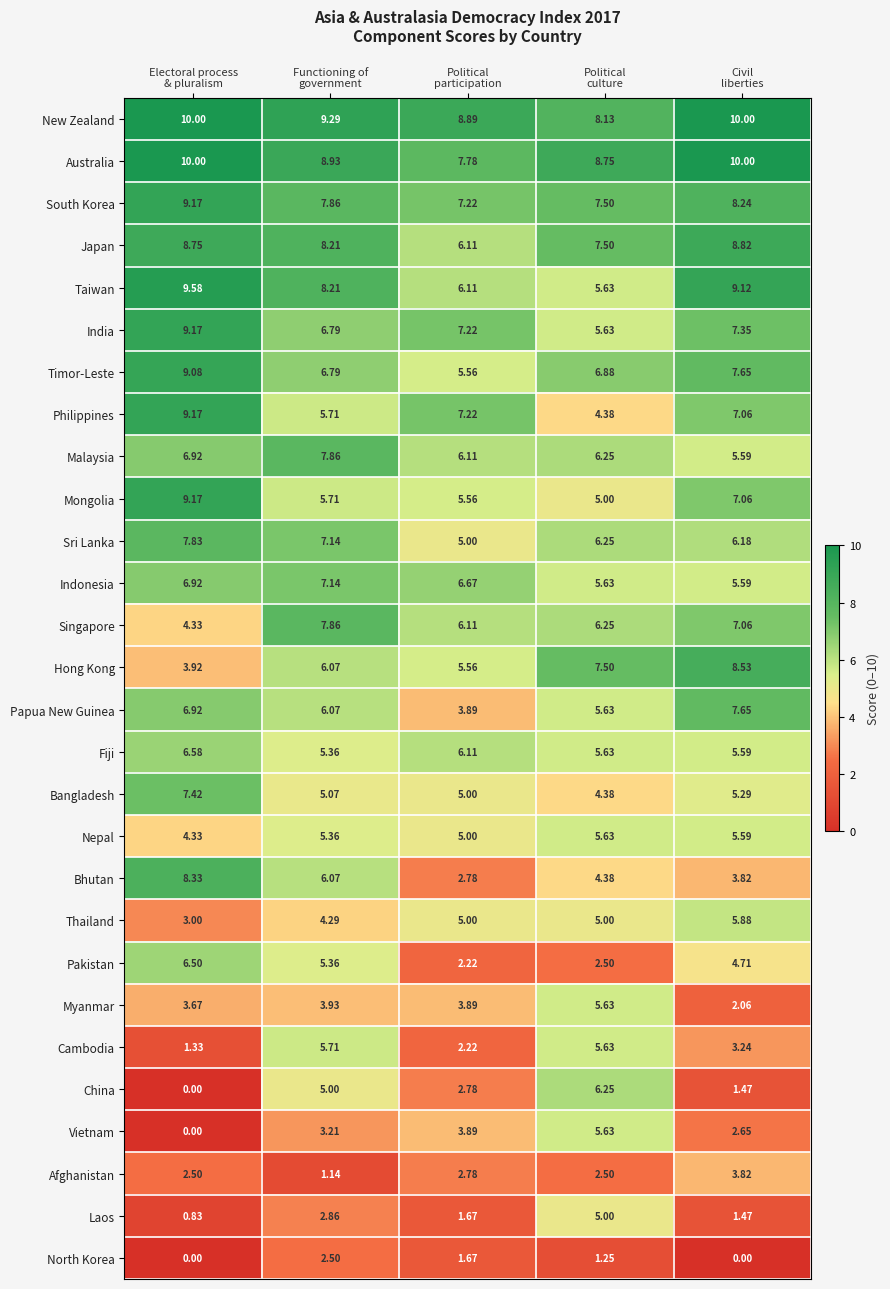

Which series has the largest range (max minus min)?

China